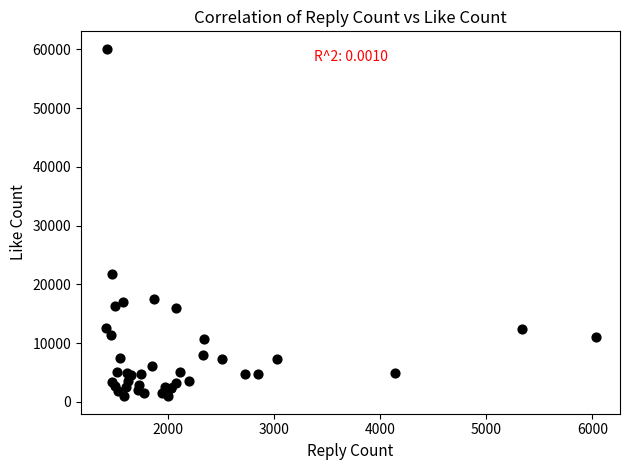

What Y value in the scatter plot is closest to 30533?

21744